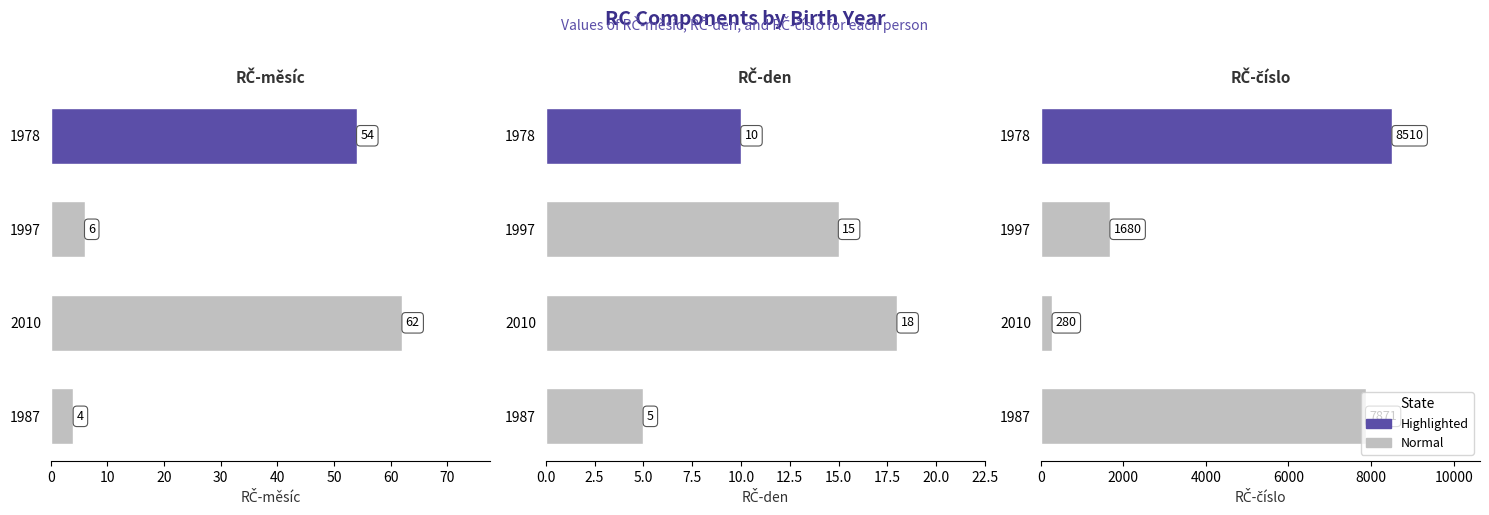

At which category is the sum across all series the highest?

30